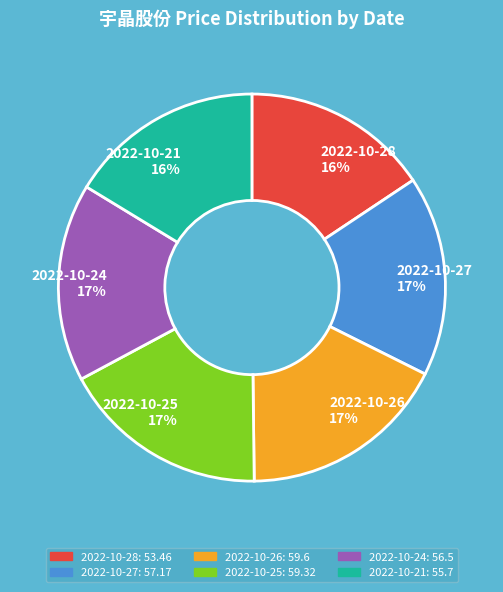

Is there a majority slice in this chart?

No